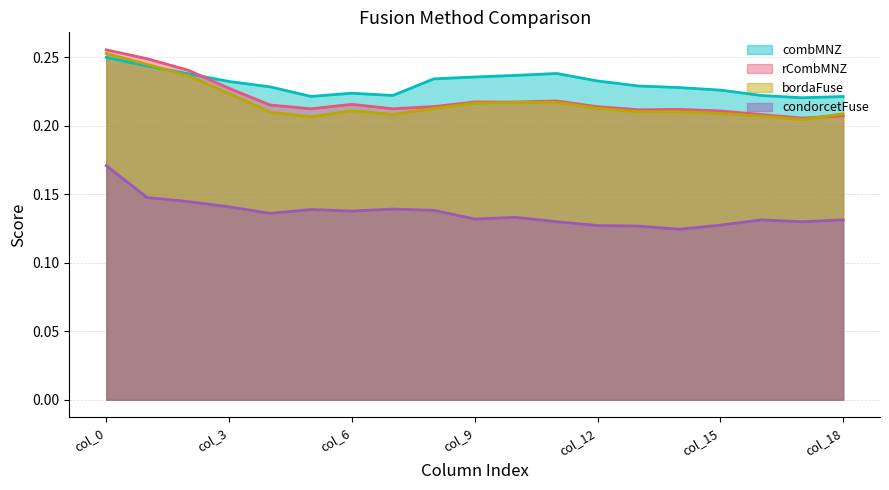

Does the chart have visible grid lines?

Yes